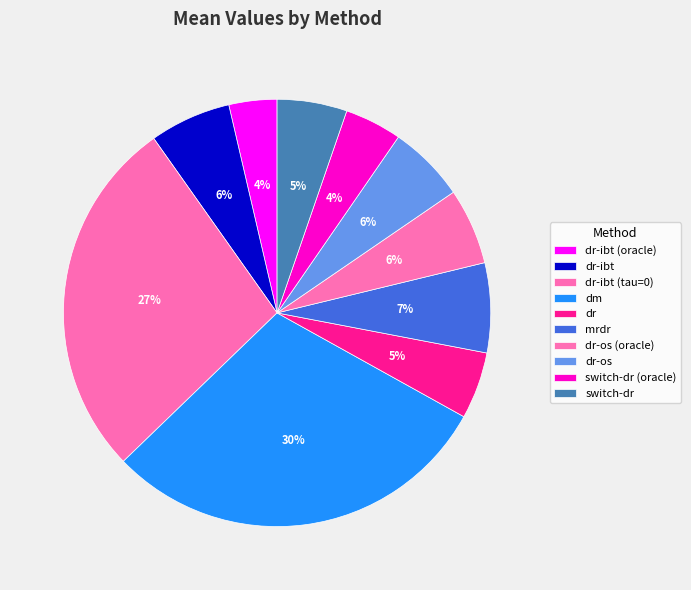

How many segments does this pie chart have?

10